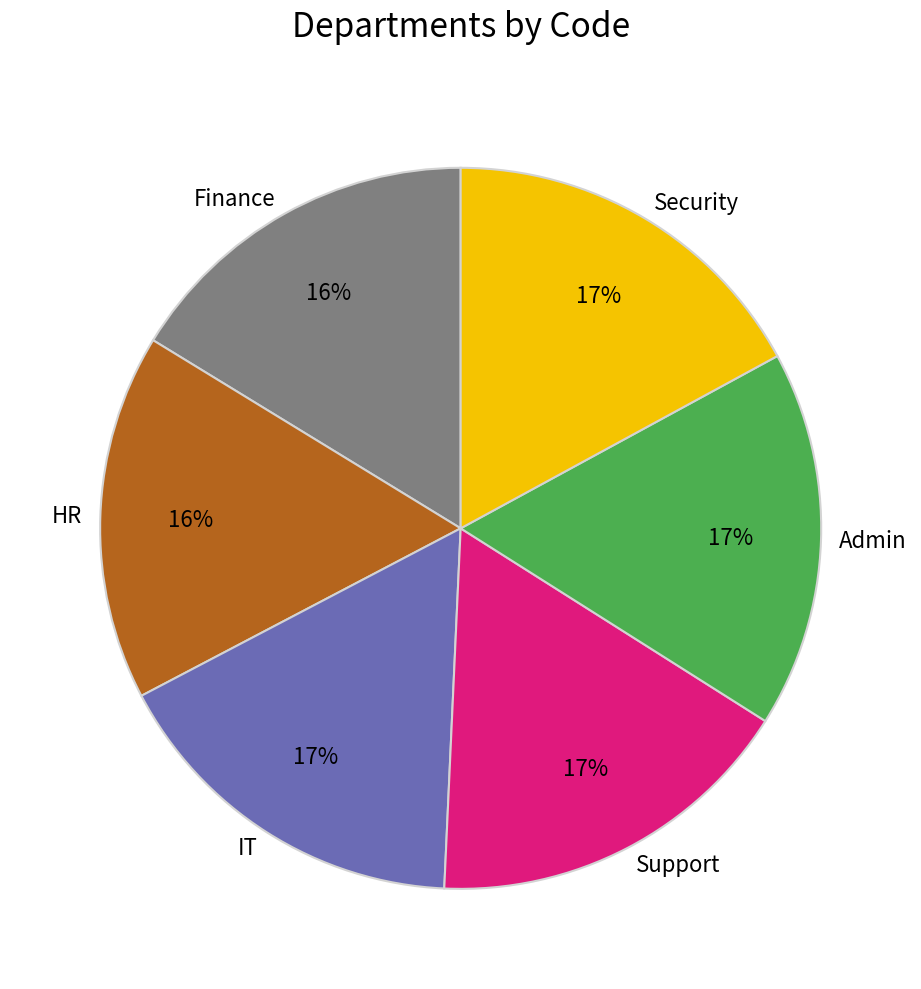

True or false: IT accounts for 22% of the total.

False